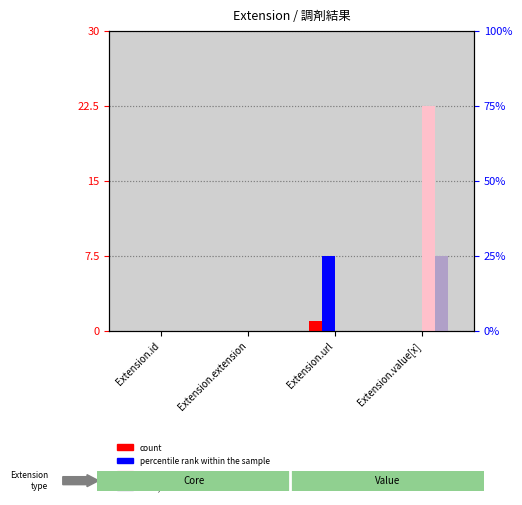

Reading left to right, what are all the values shown in this chart?

count: Extension.id=0.0	Extension.extension=0.0	Extension.url=1.0	Extension.value[x]=0.0
percentile rank within the sample: Extension.id=0.0	Extension.extension=0.0	Extension.url=7.5	Extension.value[x]=0.0
value, Detection Call = ABSENT: Extension.id=0.0	Extension.extension=0.0	Extension.url=0.0	Extension.value[x]=22.5
rank, Detection Call = ABSENT: Extension.id=0.0	Extension.extension=0.0	Extension.url=0.0	Extension.value[x]=7.5